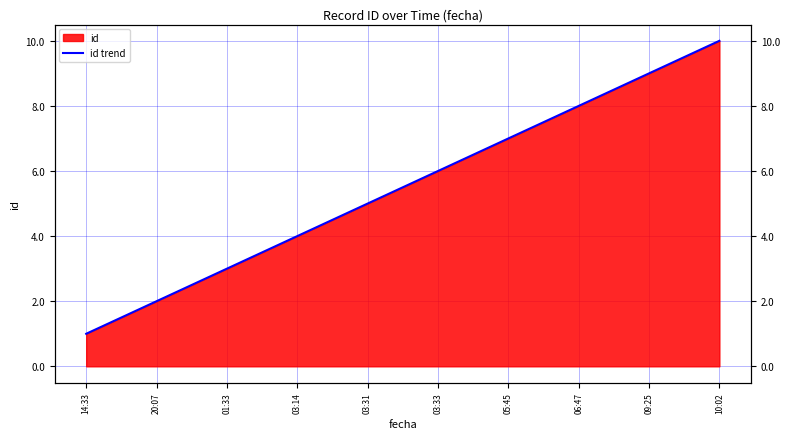

Reading left to right, transcribe all the data shown in this chart.

1	2	3	4	5	6	7	8	9	10